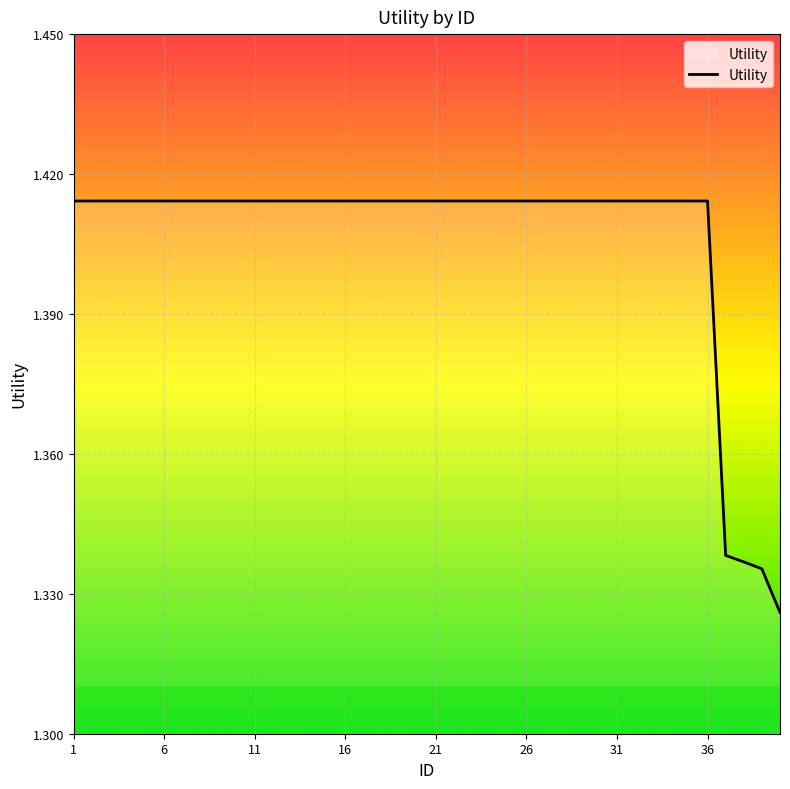

List the labels in order of value, smallest first.

40, 39, 38, 37, 1, 2, 3, 4, 5, 6, 7, 8, 9, 10, 11, 12, 13, 14, 15, 16, 17, 18, 19, 20, 21, 22, 23, 24, 25, 26, 27, 28, 29, 30, 31, 32, 33, 34, 35, 36